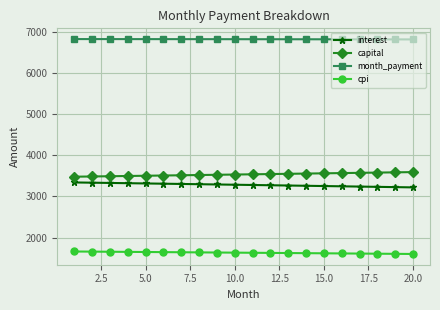

List the series in order of their peak value, highest first.

month_payment, capital, interest, cpi